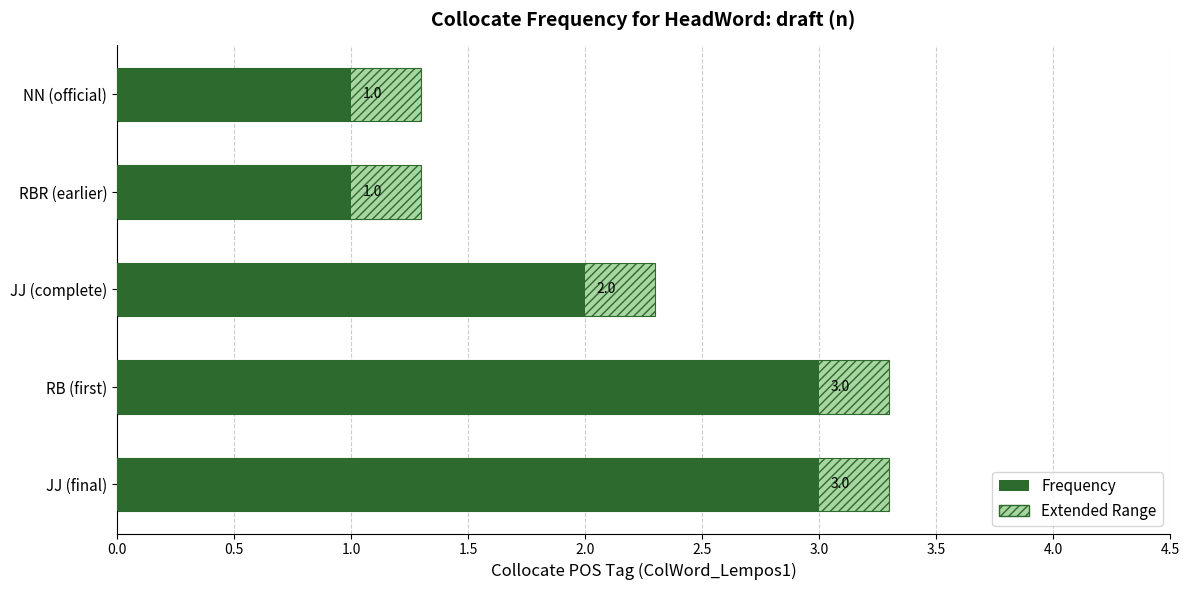

At how many categories does at least one series exceed 3?

2